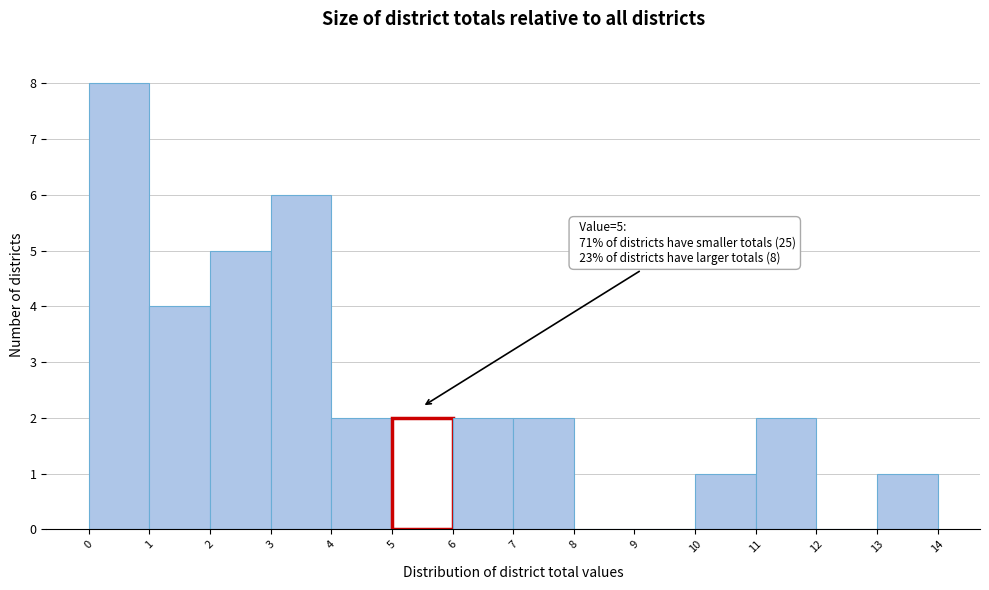

Over which range of the x-axis is the bar tallest?

0 to 1